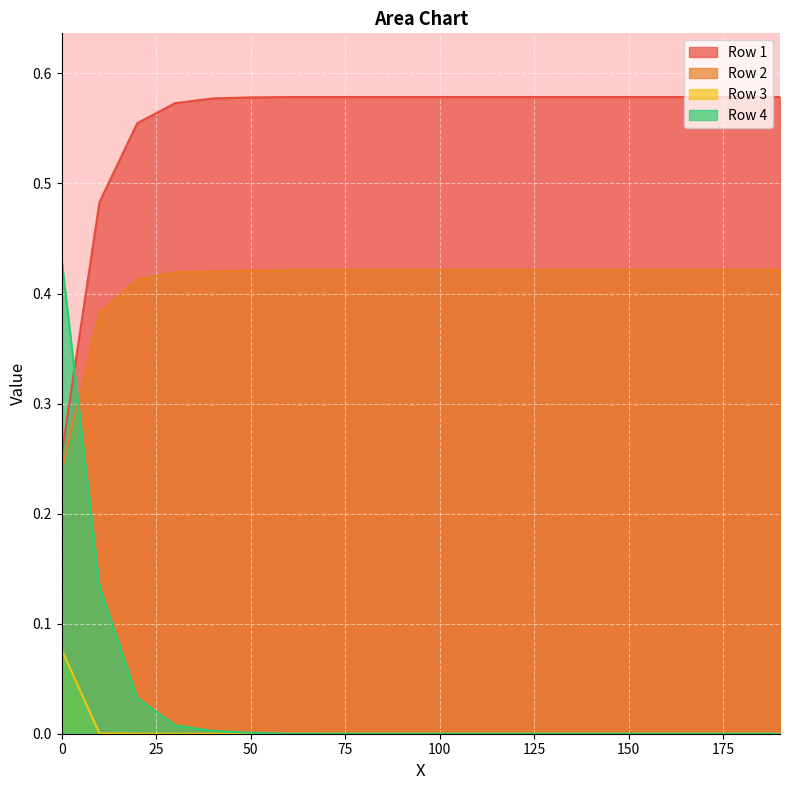

How many series are shown in this chart?

4